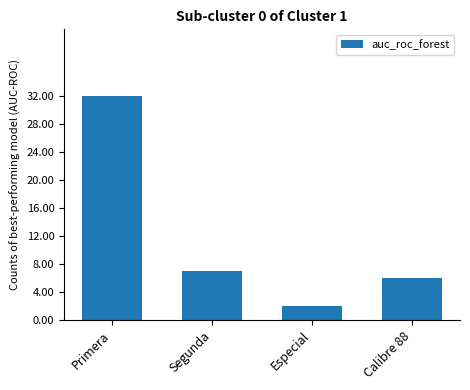

What position from the left is Segunda?

2